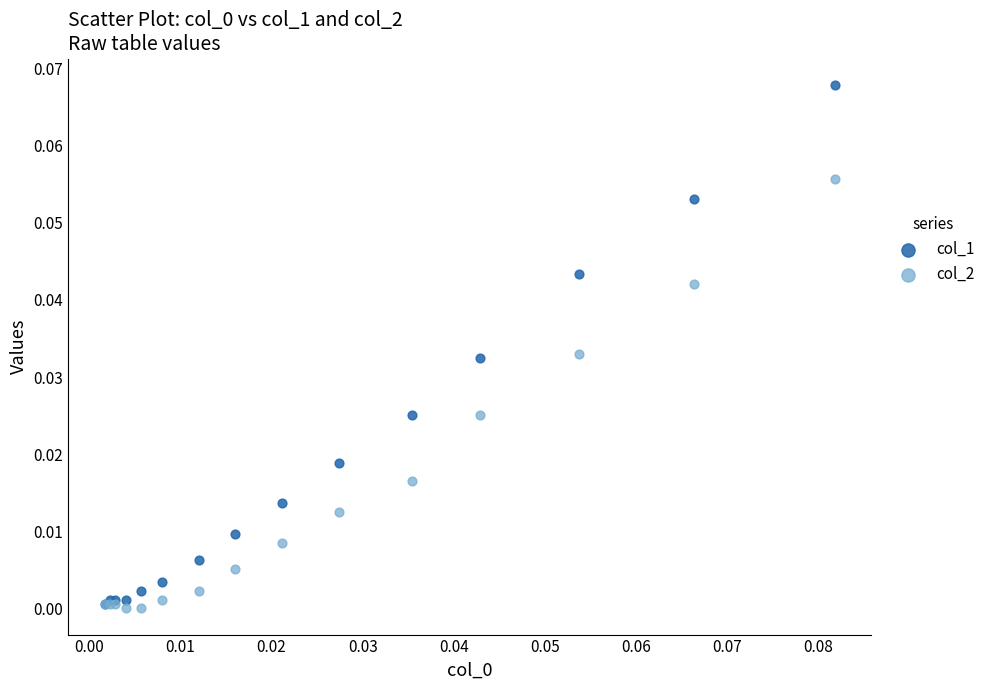

What are all the series names shown in the legend?

col_1, col_2